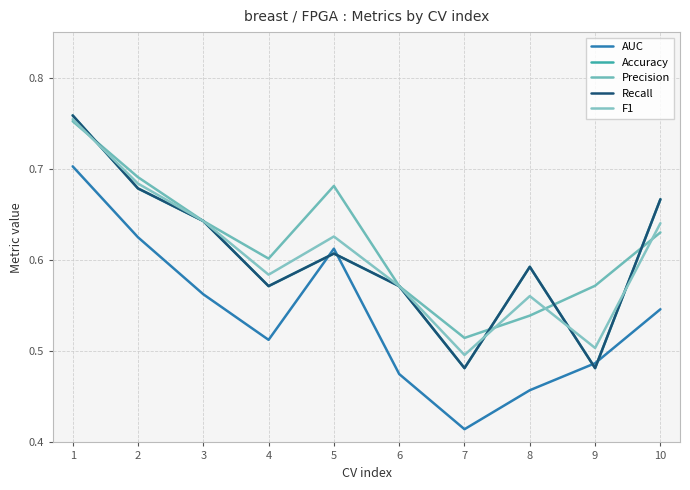

Does the chart display data point markers on the line(s)?

No